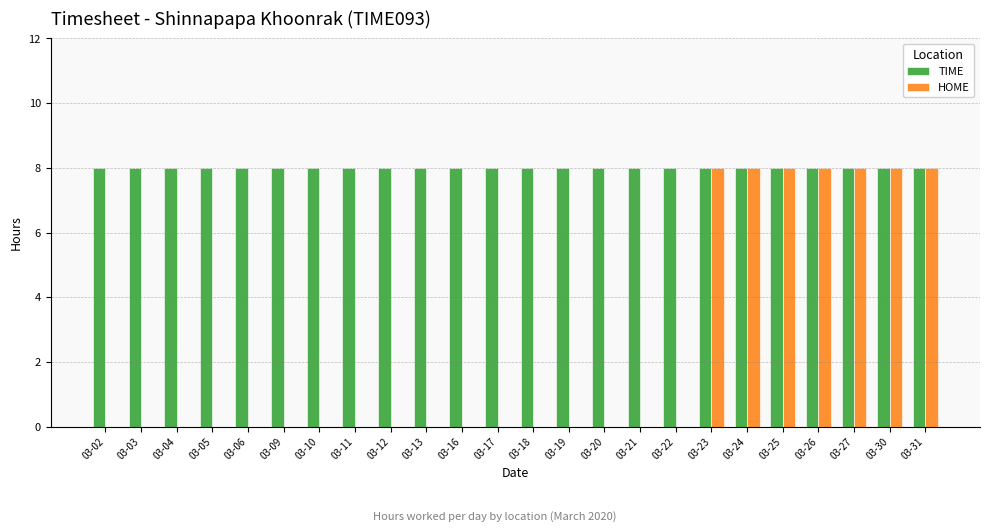

How many data points does each series have?

24